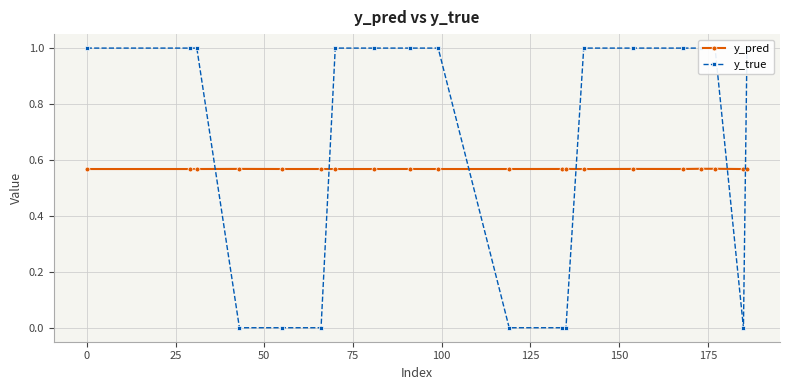

What is the greatest value displayed?

1.0